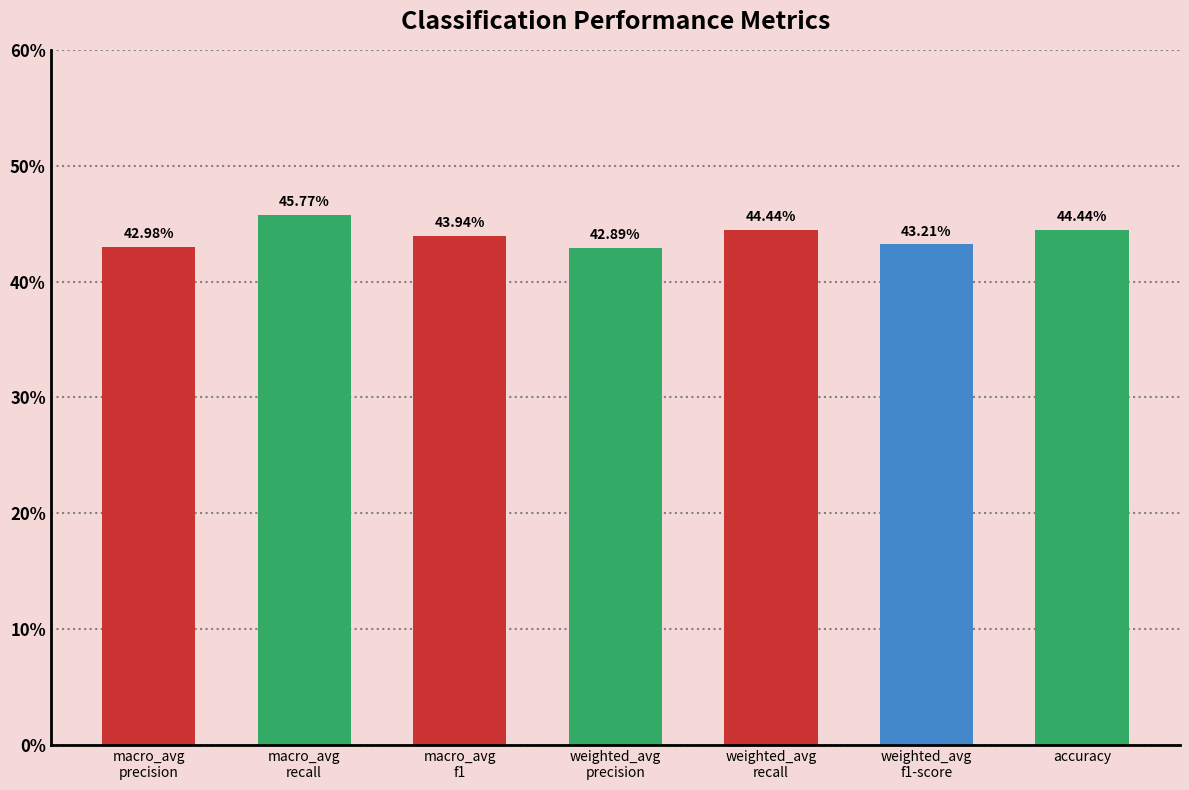

What position from the right is macro_avg
precision?

7